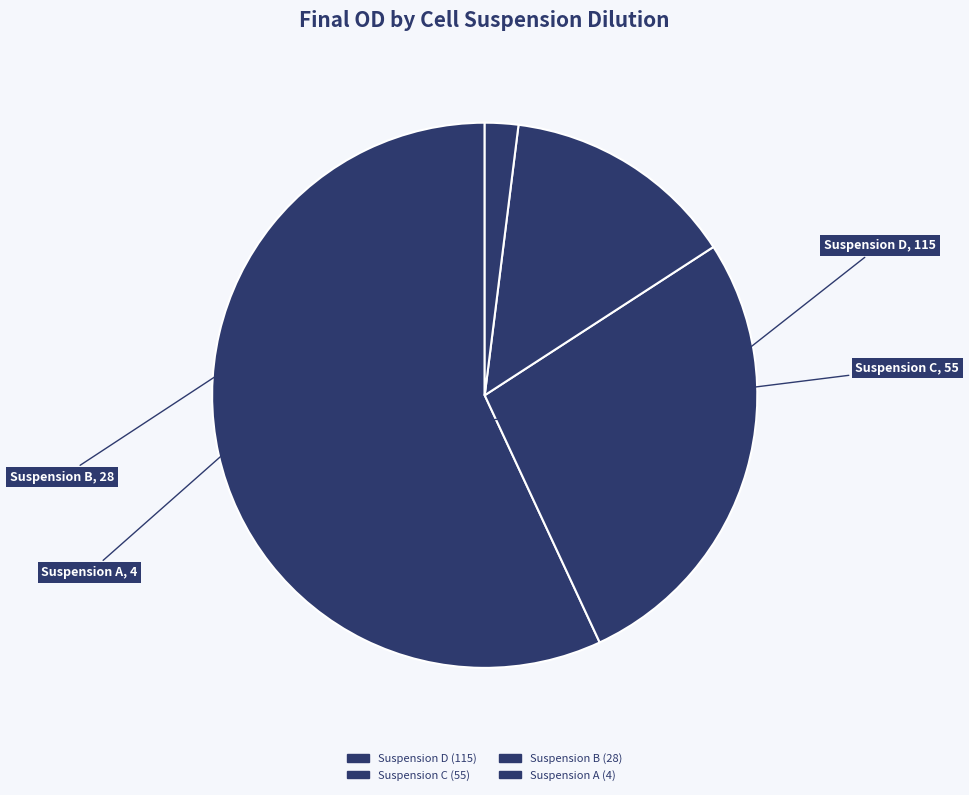

Rank the categories by value from highest to lowest.

Suspension D, Suspension C, Suspension B, Suspension A